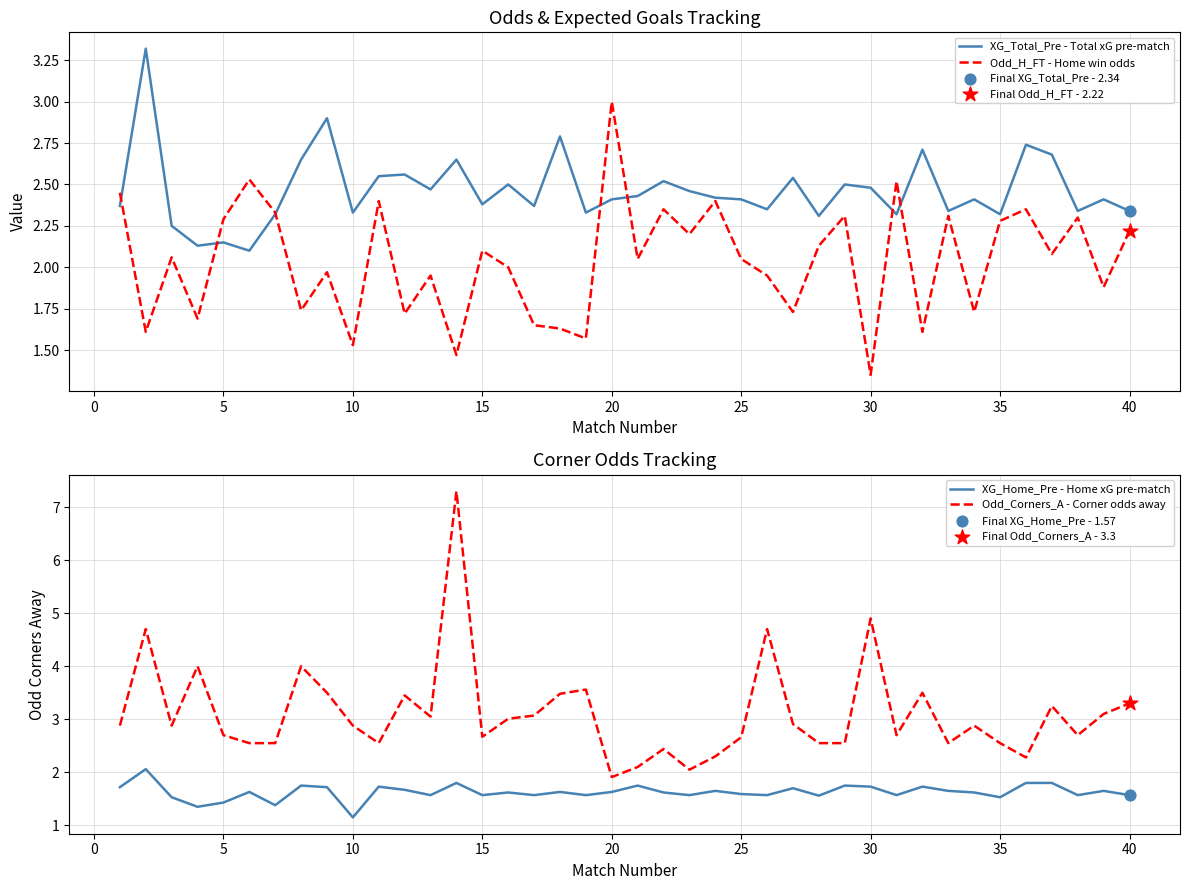

What is the minimum value for Odd_Corners_A - Corner odds away?

1.9